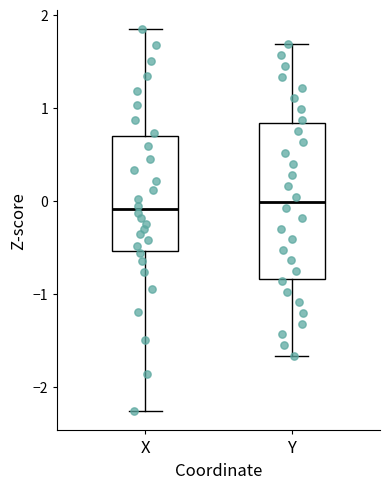

Reading left to right, read every box against the y-axis: the position of its median line, the range the box covers, and the ends of its whiskers. The values are not printed on the chart, so give them approximately, as read against the axis.

X: median -0.1, box -0.5 to 0.7, whiskers -2.3 to 1.9
Y: median 0.0, box -0.8 to 0.8, whiskers -1.7 to 1.7